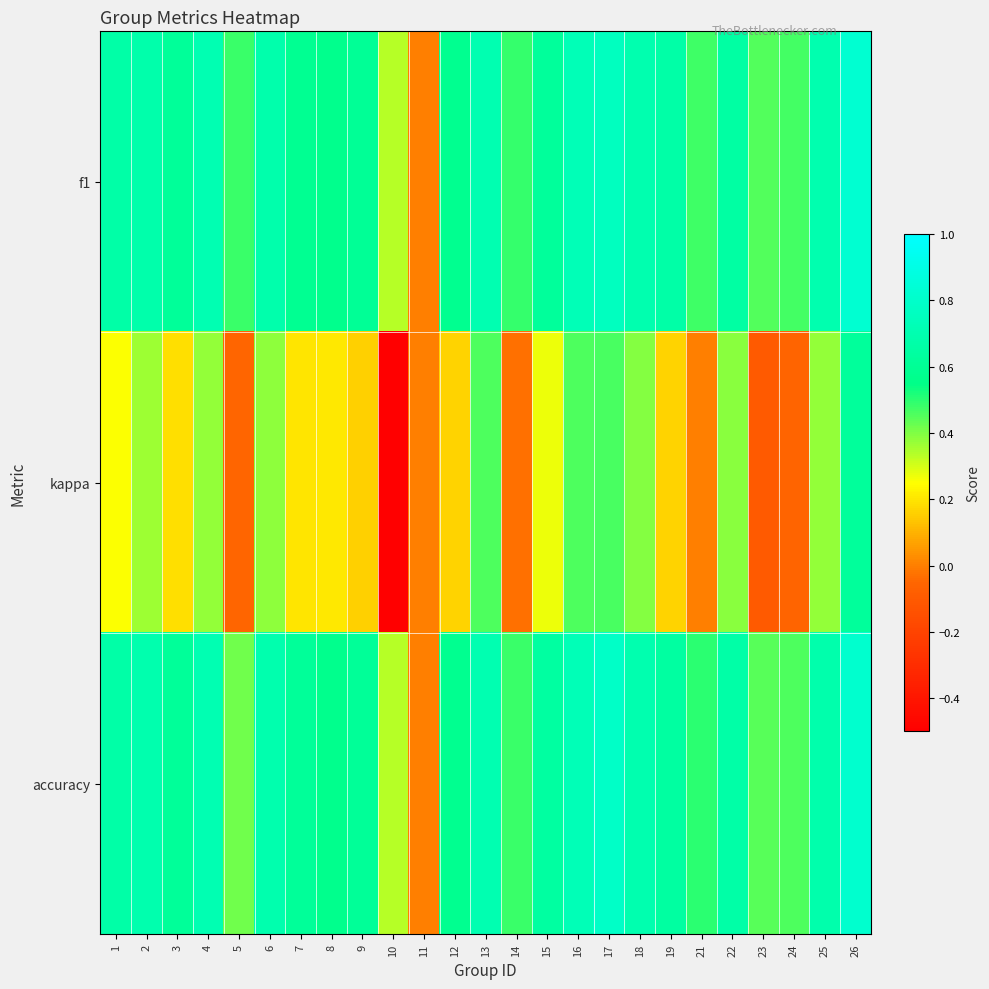

How many categories are shown in the chart?

25